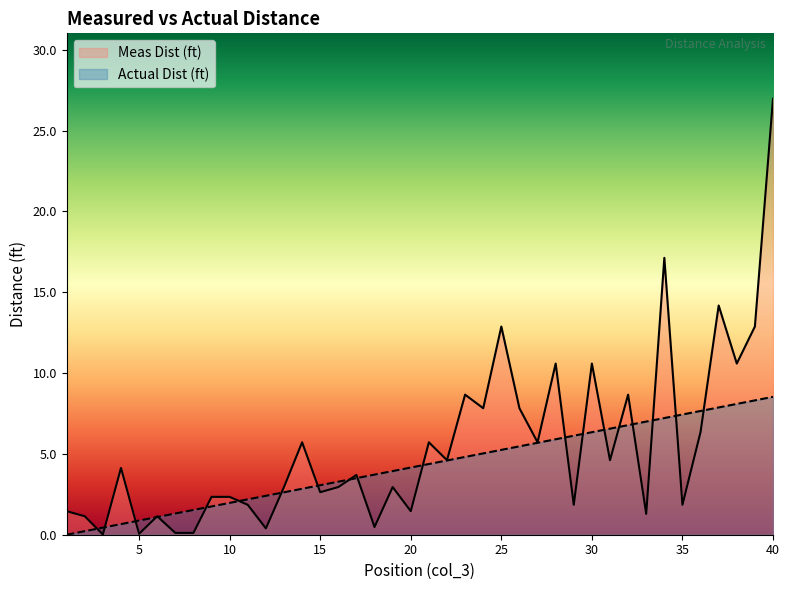

Where is the first local maximum for Meas Dist (ft)?

4